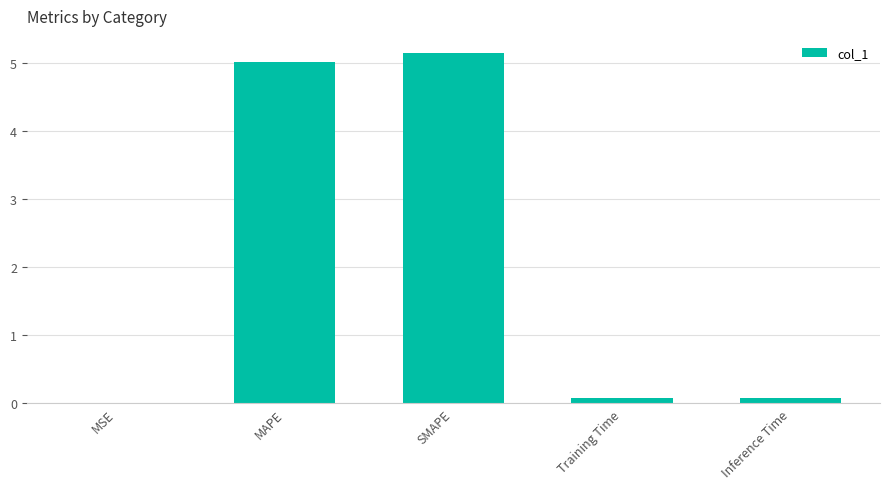

The value at MSE is 0.0. True or false?

True